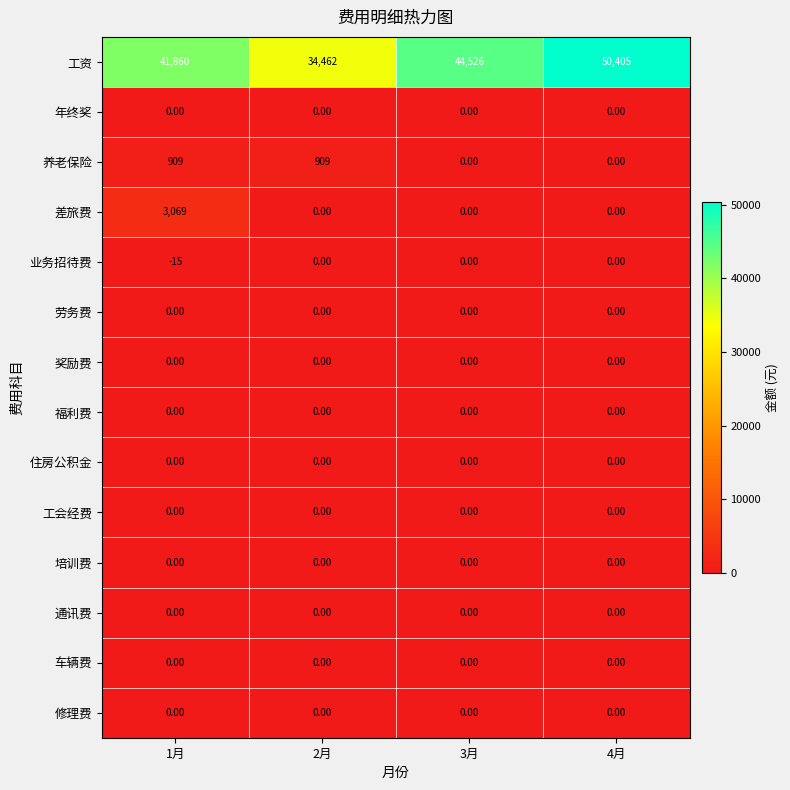

Which series has the widest spread of values?

工资